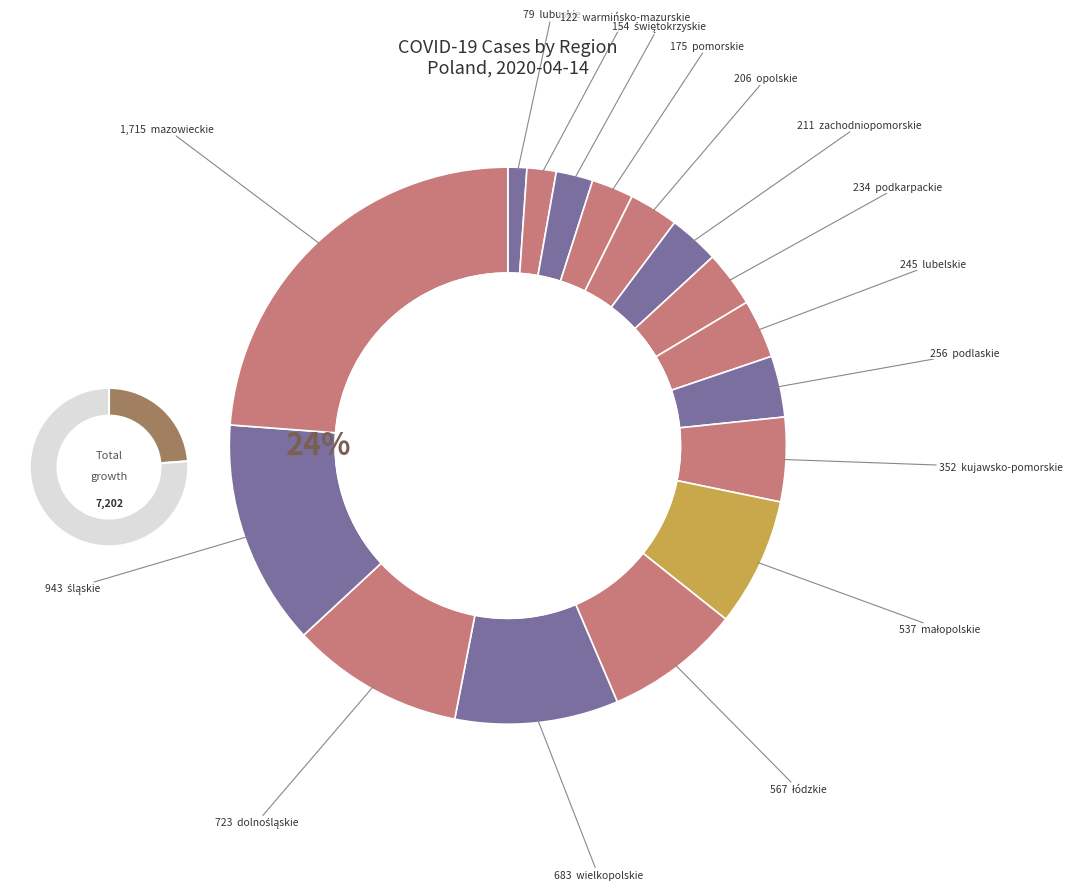

What is the change in value from warmińsko-mazurskie to mazowieckie?

+1593